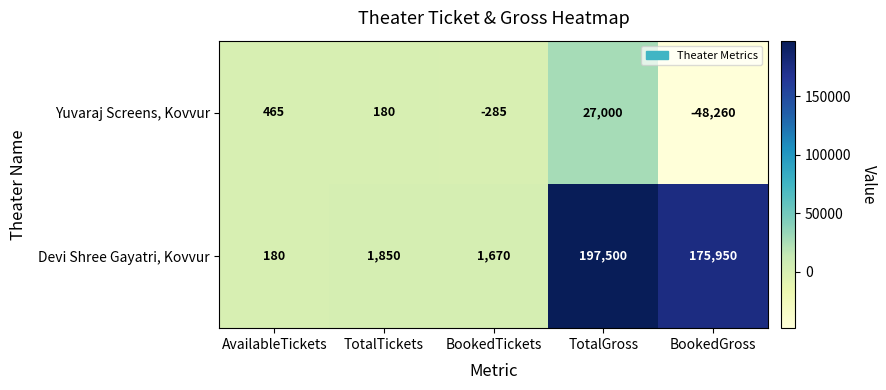

What is the difference between the maximum and minimum values in the Devi Shree Gayatri, Kovvur series?

197320